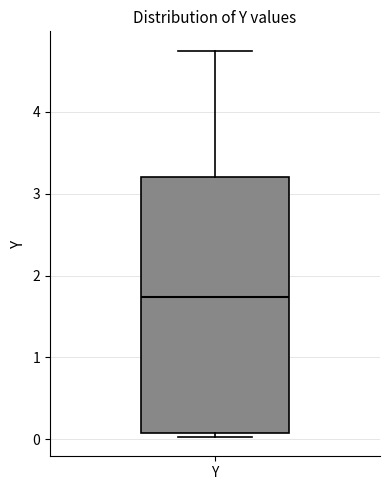

Where is the upper edge of the box for Y on the y-axis? The values are not printed on the chart, so give them approximately, as read against the axis.

3.2